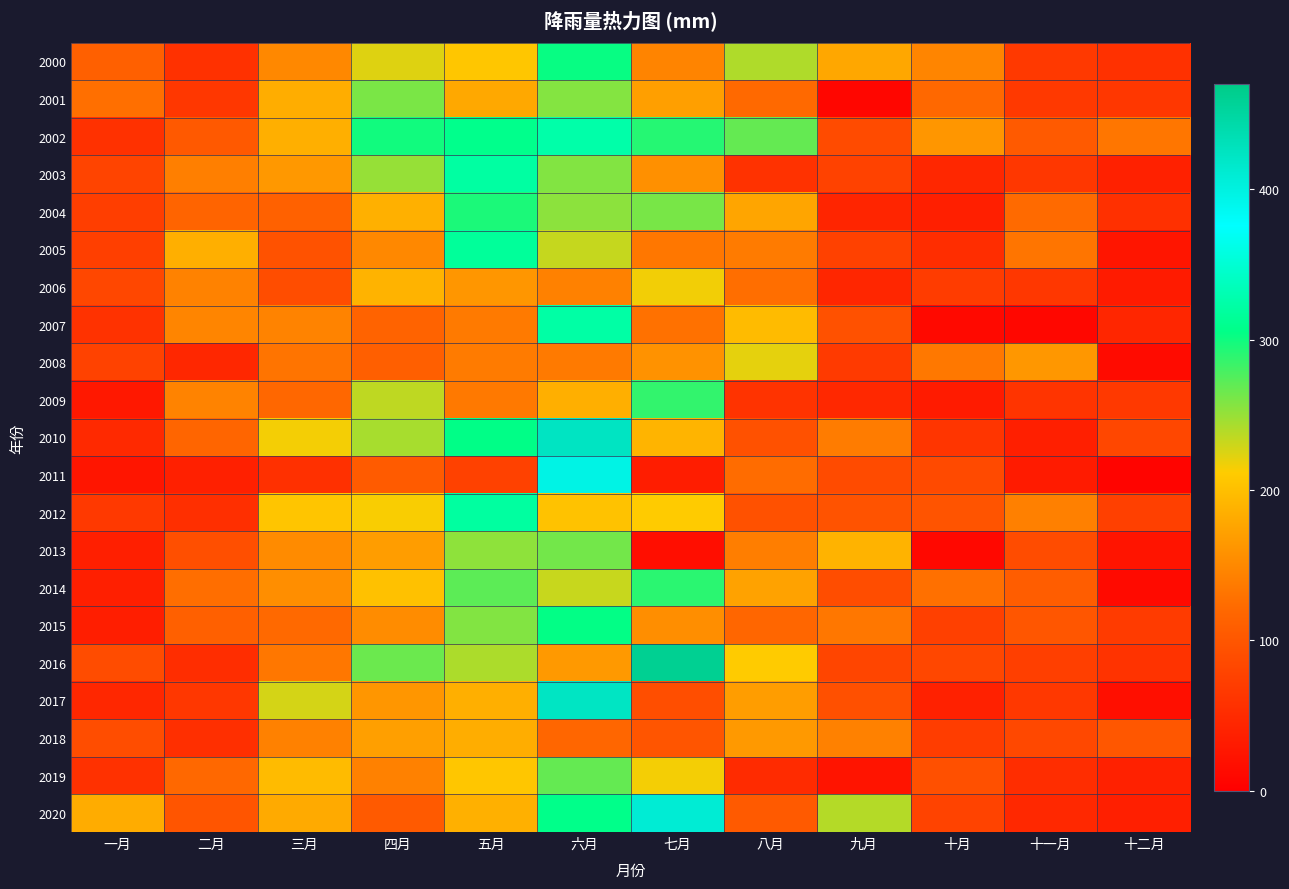

Which label corresponds to the smallest value in the chart?

十二月